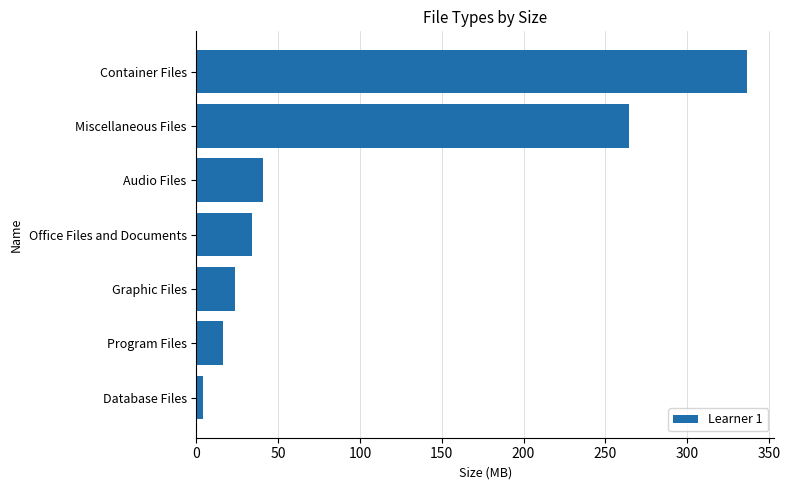

Between Database Files and Audio Files, which is larger?

Audio Files